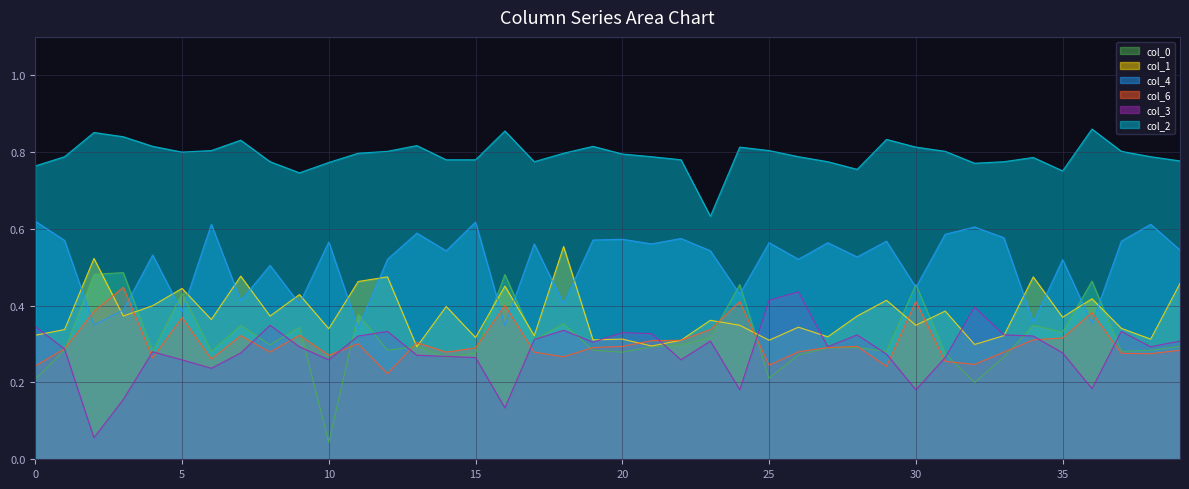

What is the sum of all col_2 values?

31.7